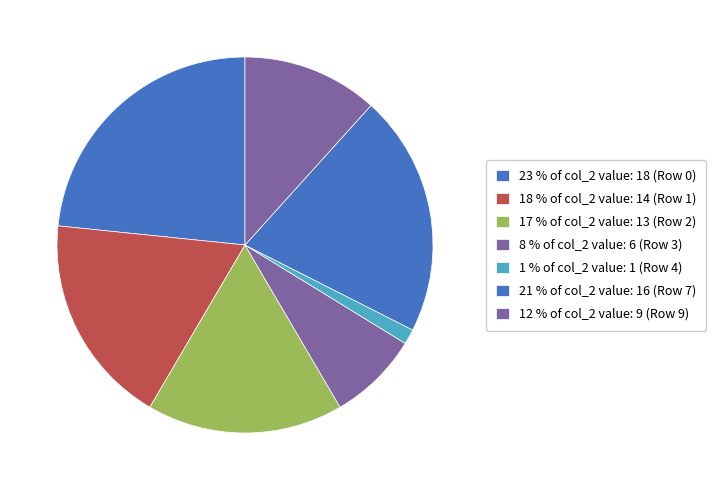

How many slices are in this pie chart?

7